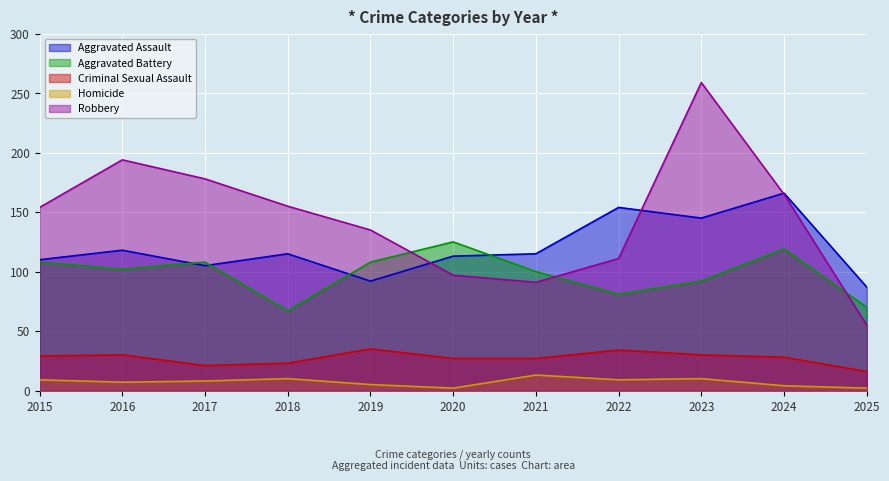

At 2015, list the series in order from largest to smallest.

Robbery, Aggravated Assault, Aggravated Battery, Criminal Sexual Assault, Homicide